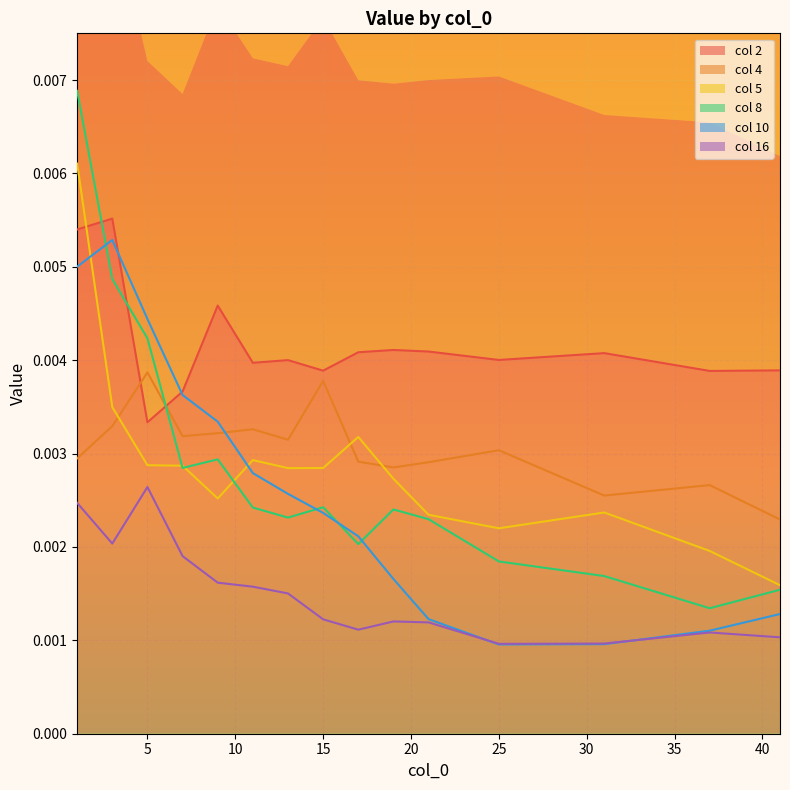

The col 4 series shows 0.0 at 45. True or false?

False